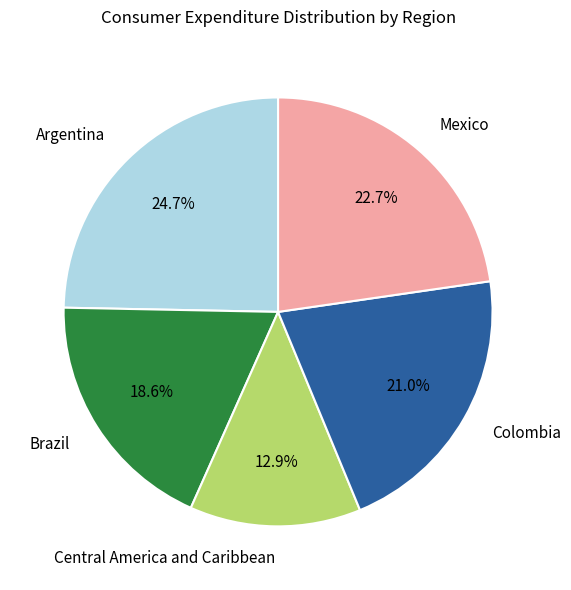

Which has a higher value, Colombia or Brazil?

Colombia